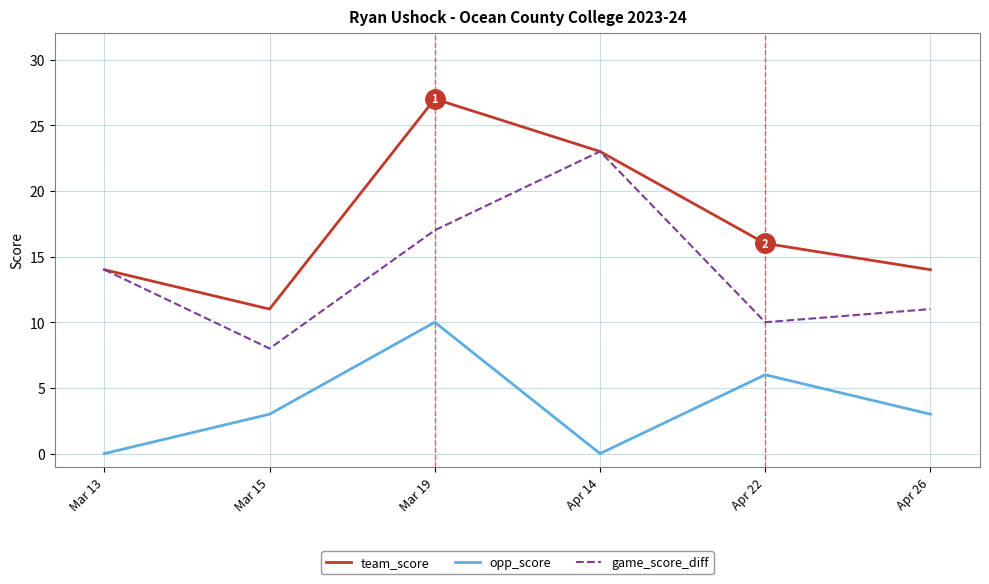

At which label is team_score closest to 19?

Apr 22